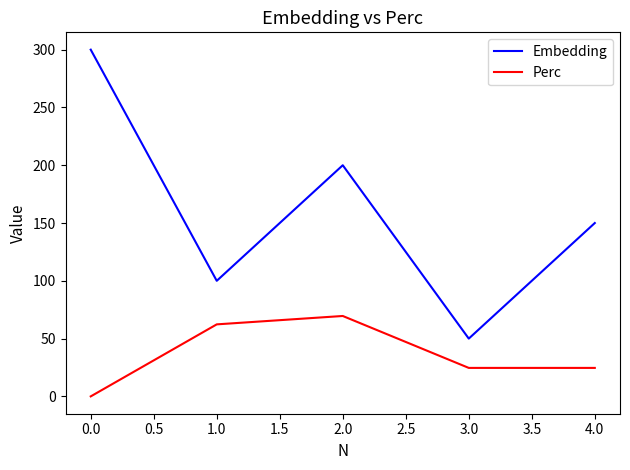

What is the difference between the Embedding values at 2.0 and 3.0?

150.0